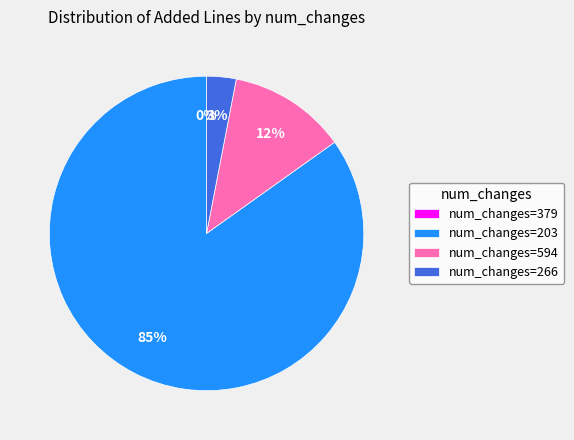

The 203 slice represents 99% of the pie. True or false?

False